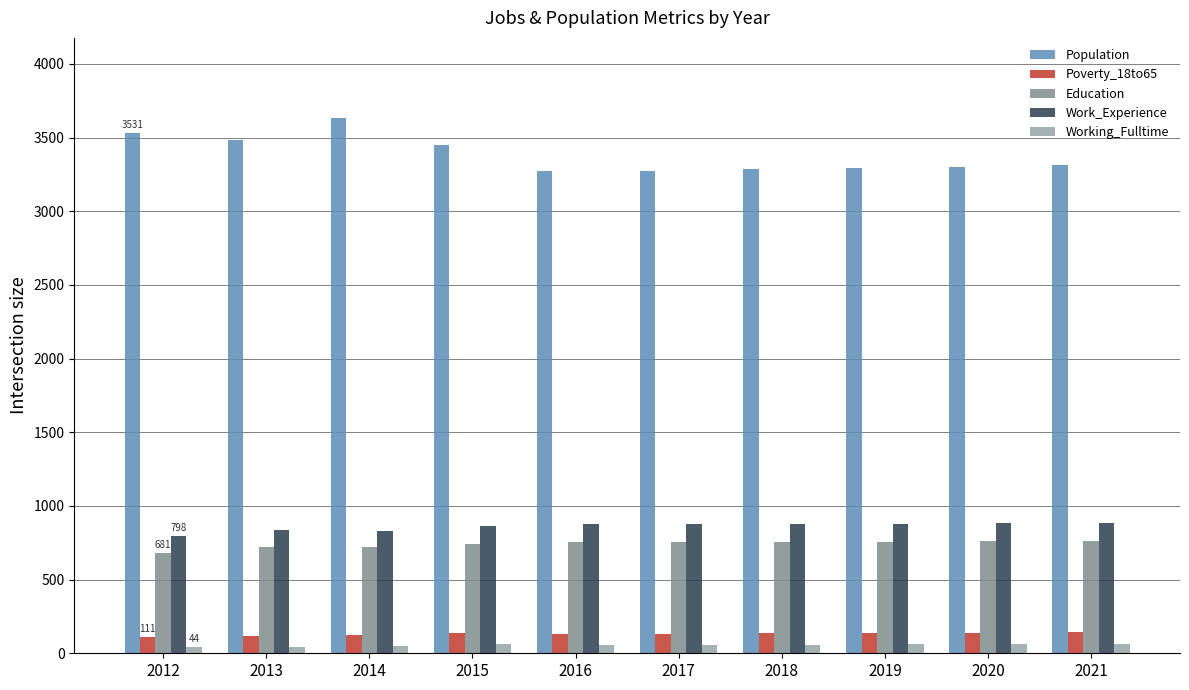

What is the sum of all Population values?

33848